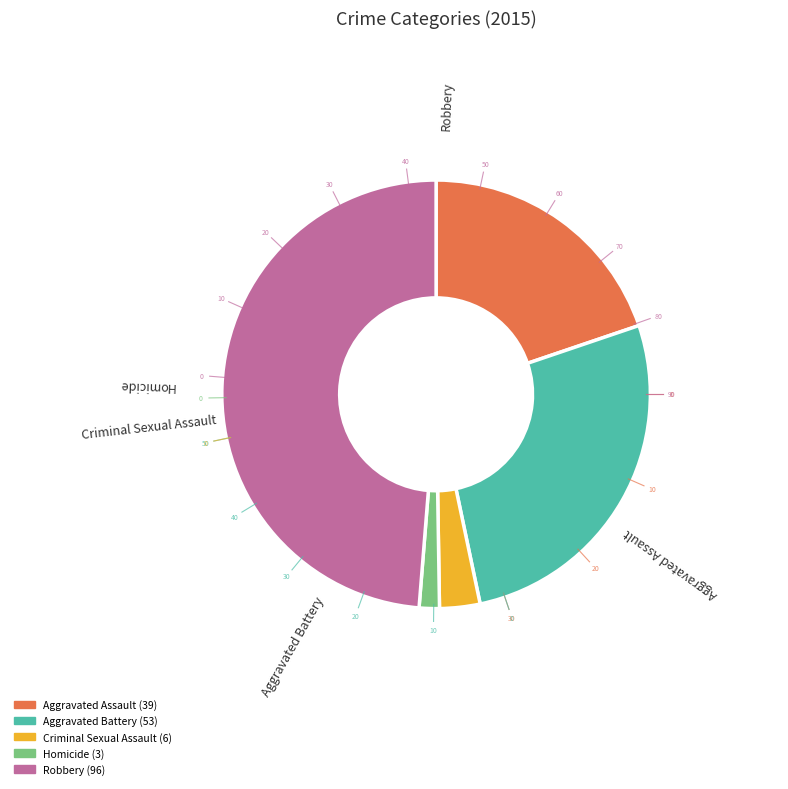

To the nearest percent, what is the difference between the largest and smallest slice percentages?

47%